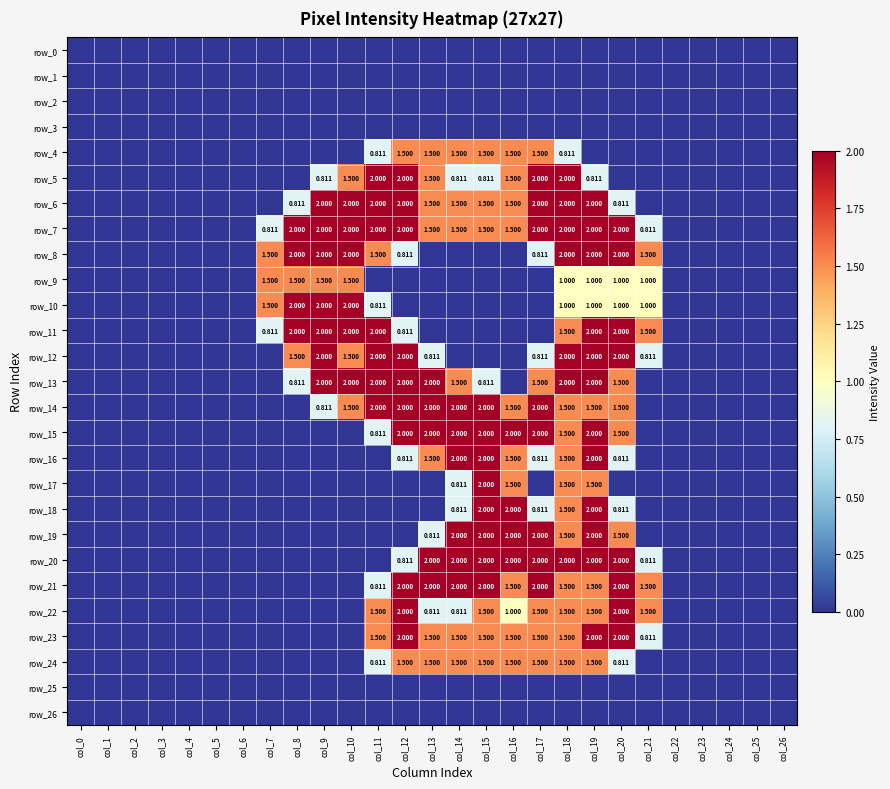

What is the difference between the highest and lowest values at col_11?

2.0